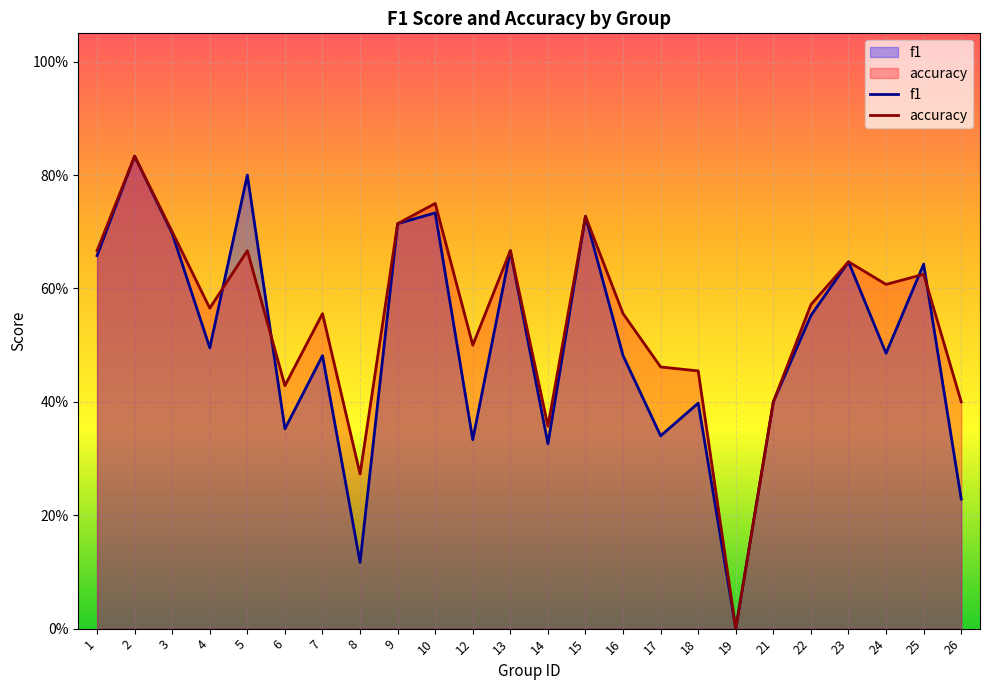

What are all the series names shown in the legend?

f1, accuracy